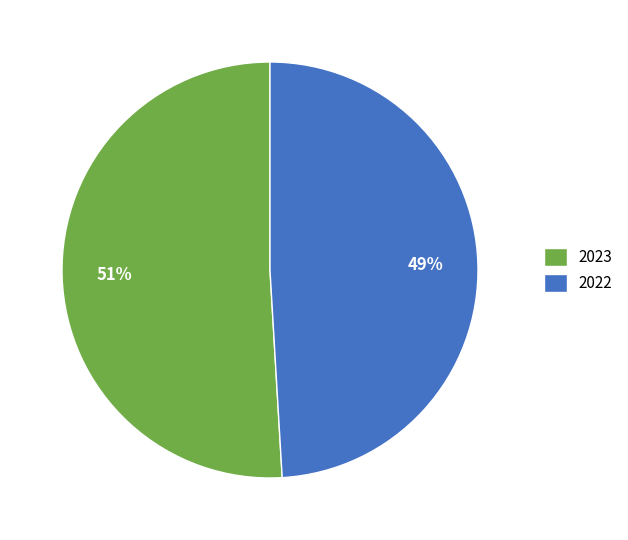

The 2023 slice represents 40% of the pie. True or false?

False